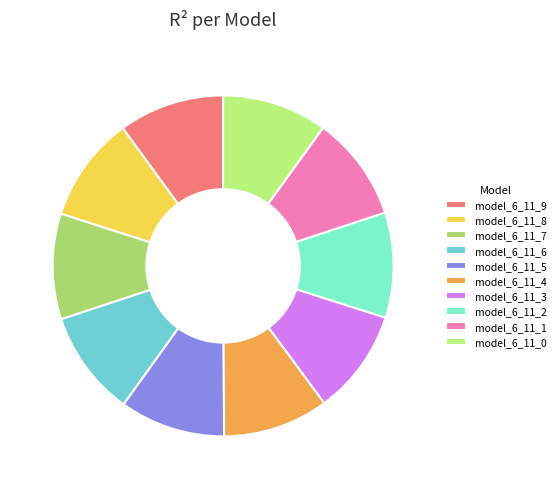

How many slices are in this pie chart?

10